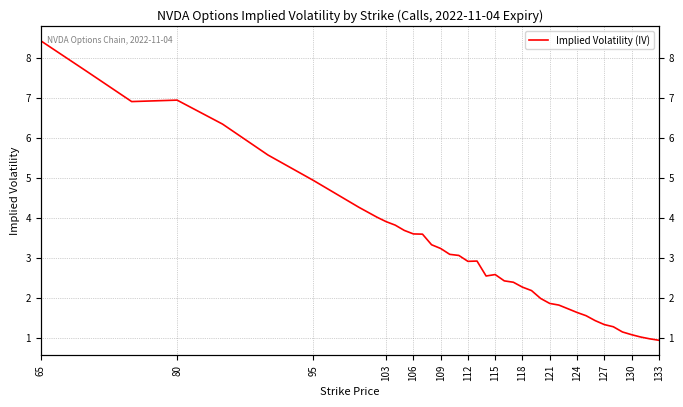

What is the smallest value displayed?

1.0